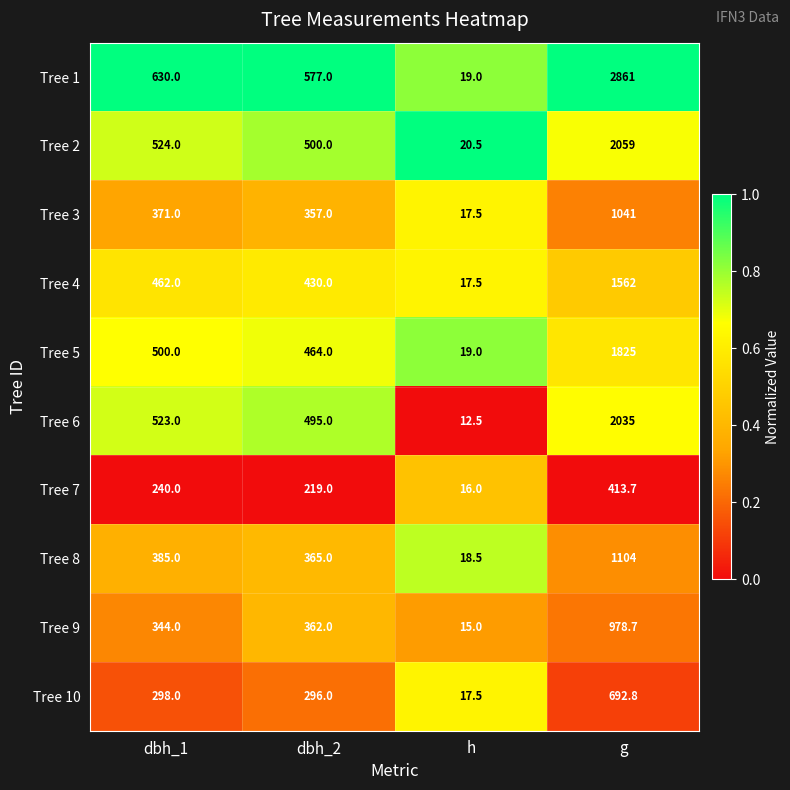

List the series in order of their peak value, lowest first.

Tree 7, Tree 10, Tree 9, Tree 3, Tree 8, Tree 4, Tree 5, Tree 6, Tree 2, Tree 1